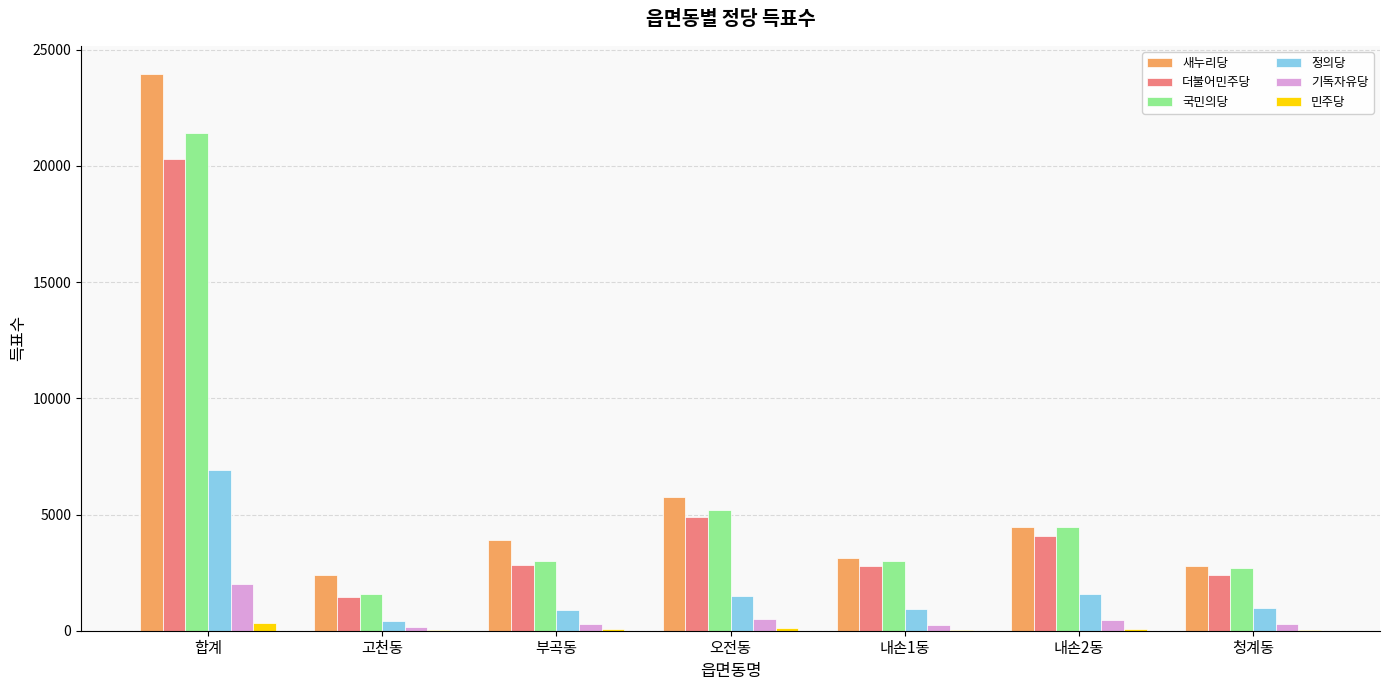

True or false: 새누리당 has a value of 10830 at 합계.

False